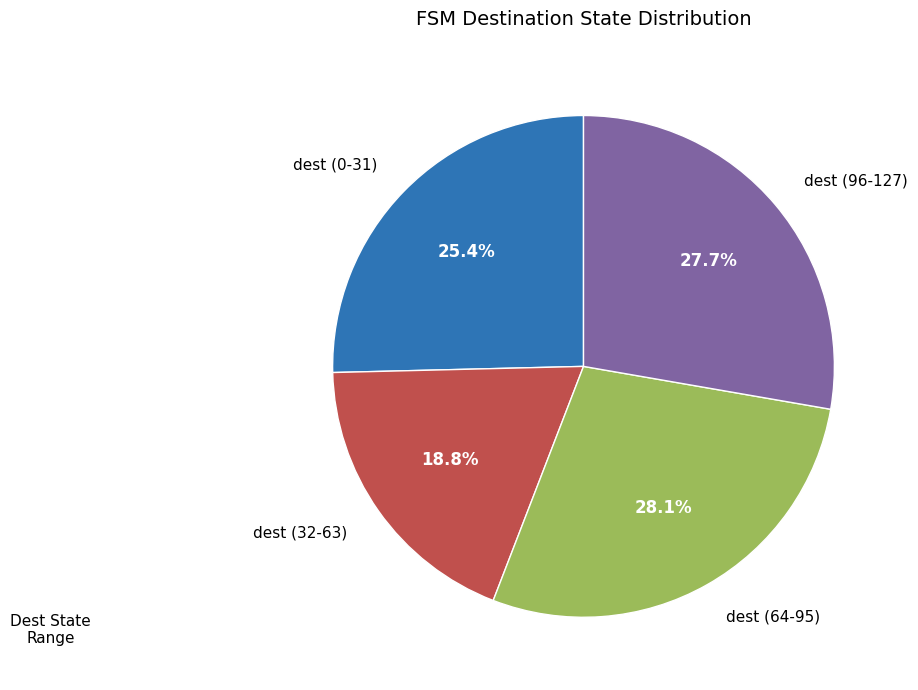

Is dest (32-63) the majority of the pie?

No